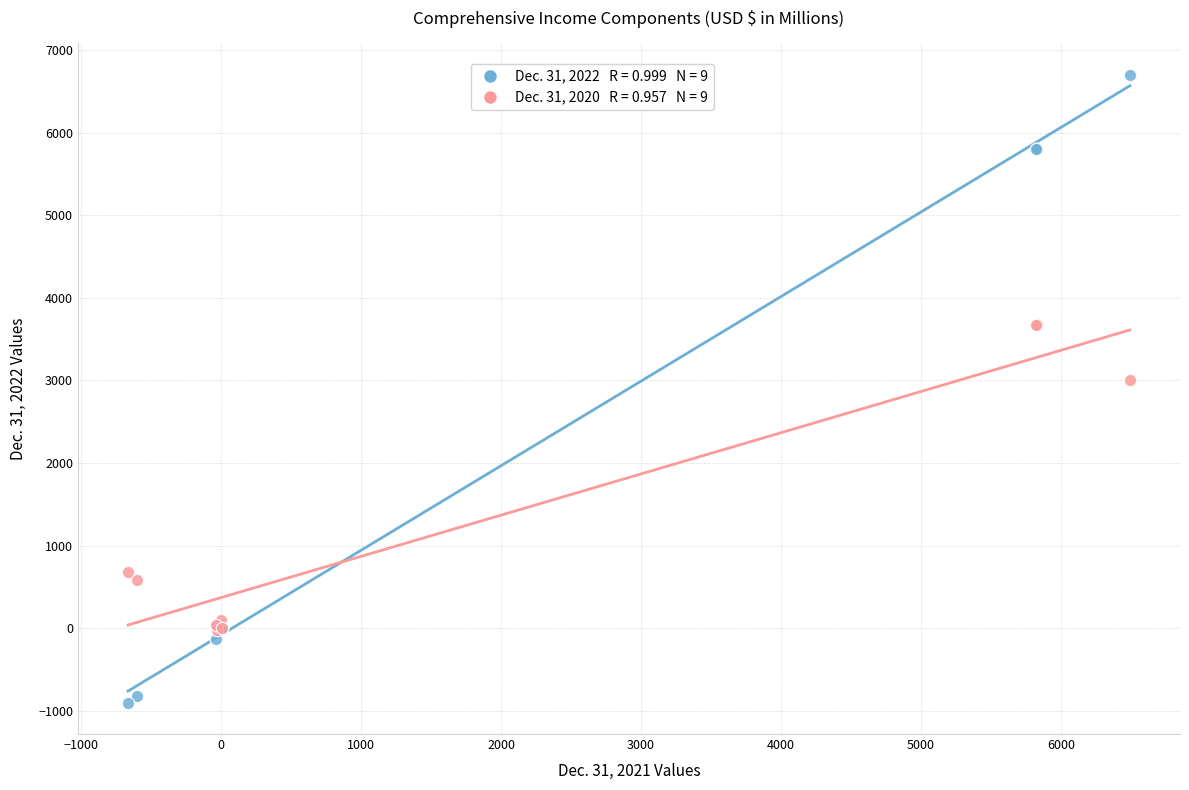

Across all series, what Y value is closest to 2900?

3003